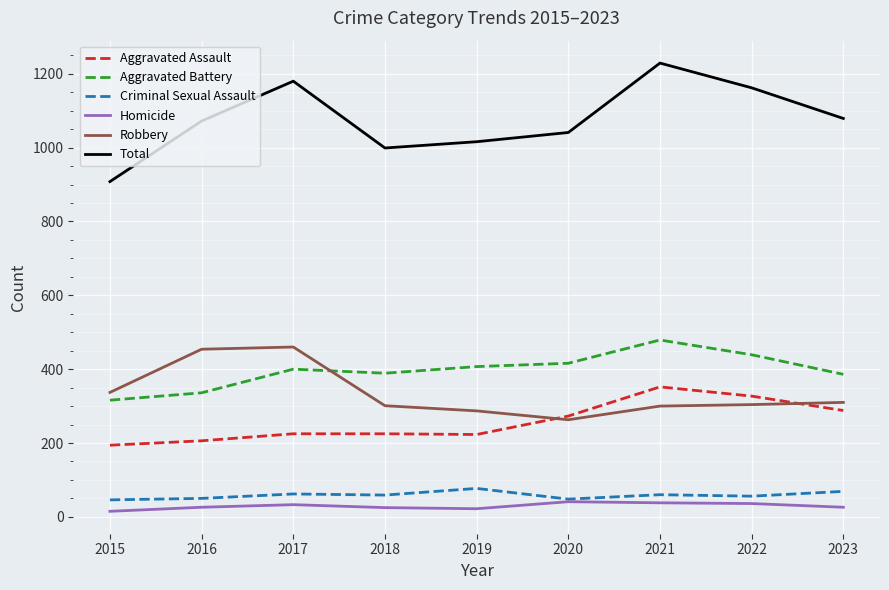

What is the difference between the maximum and minimum values in the Criminal Sexual Assault series?

31